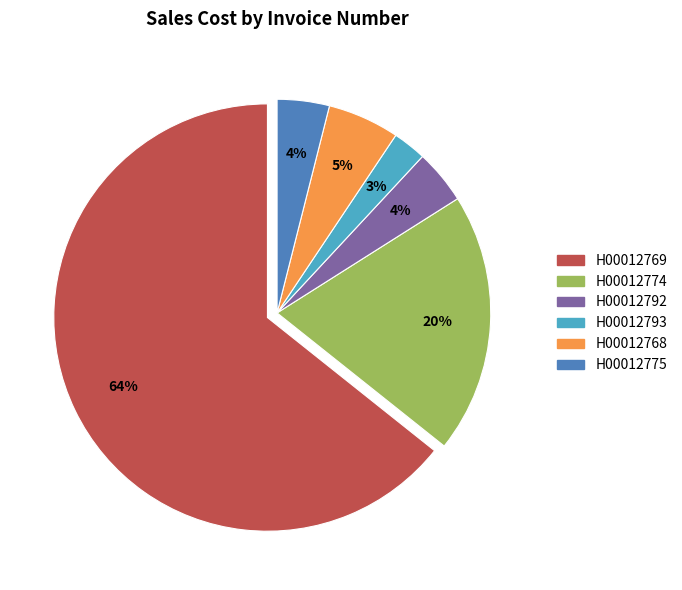

Between H00012793 and H00012775, which is larger?

H00012775